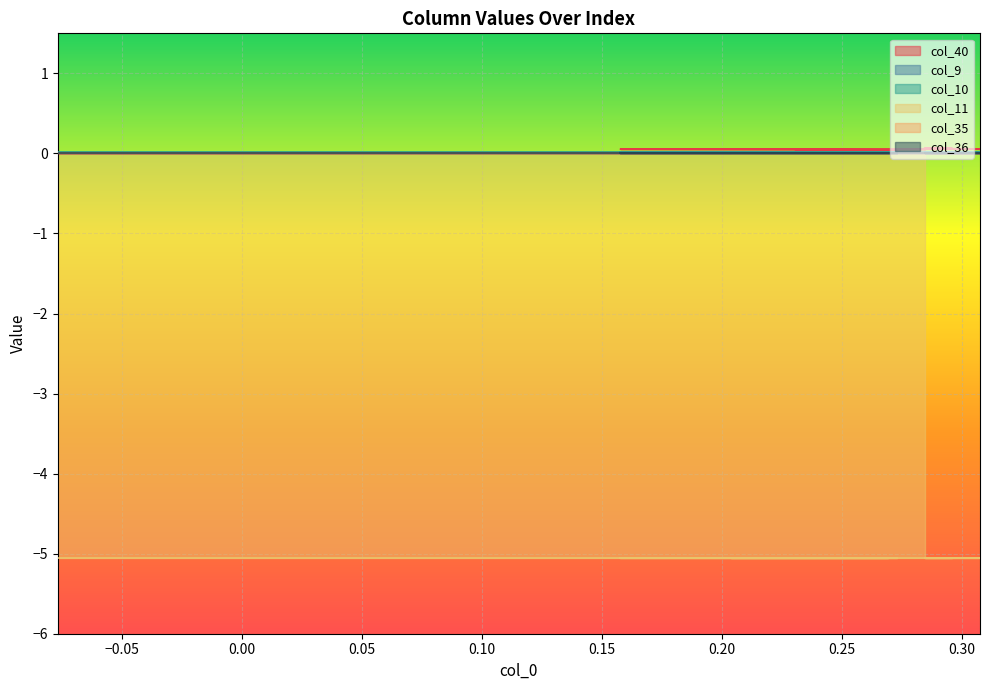

How many lines are shown in the chart?

6